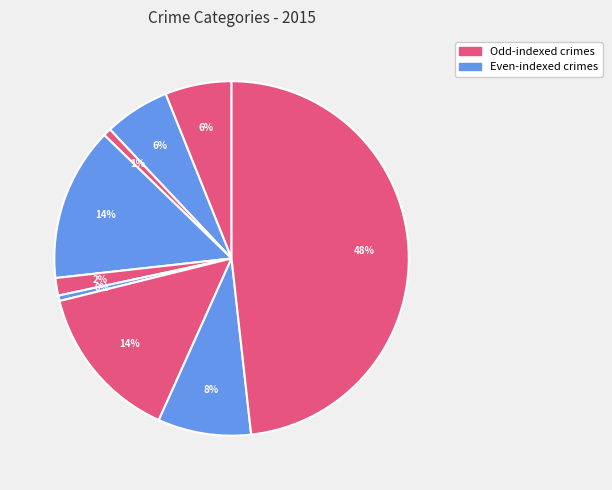

How many segments does this pie chart have?

9